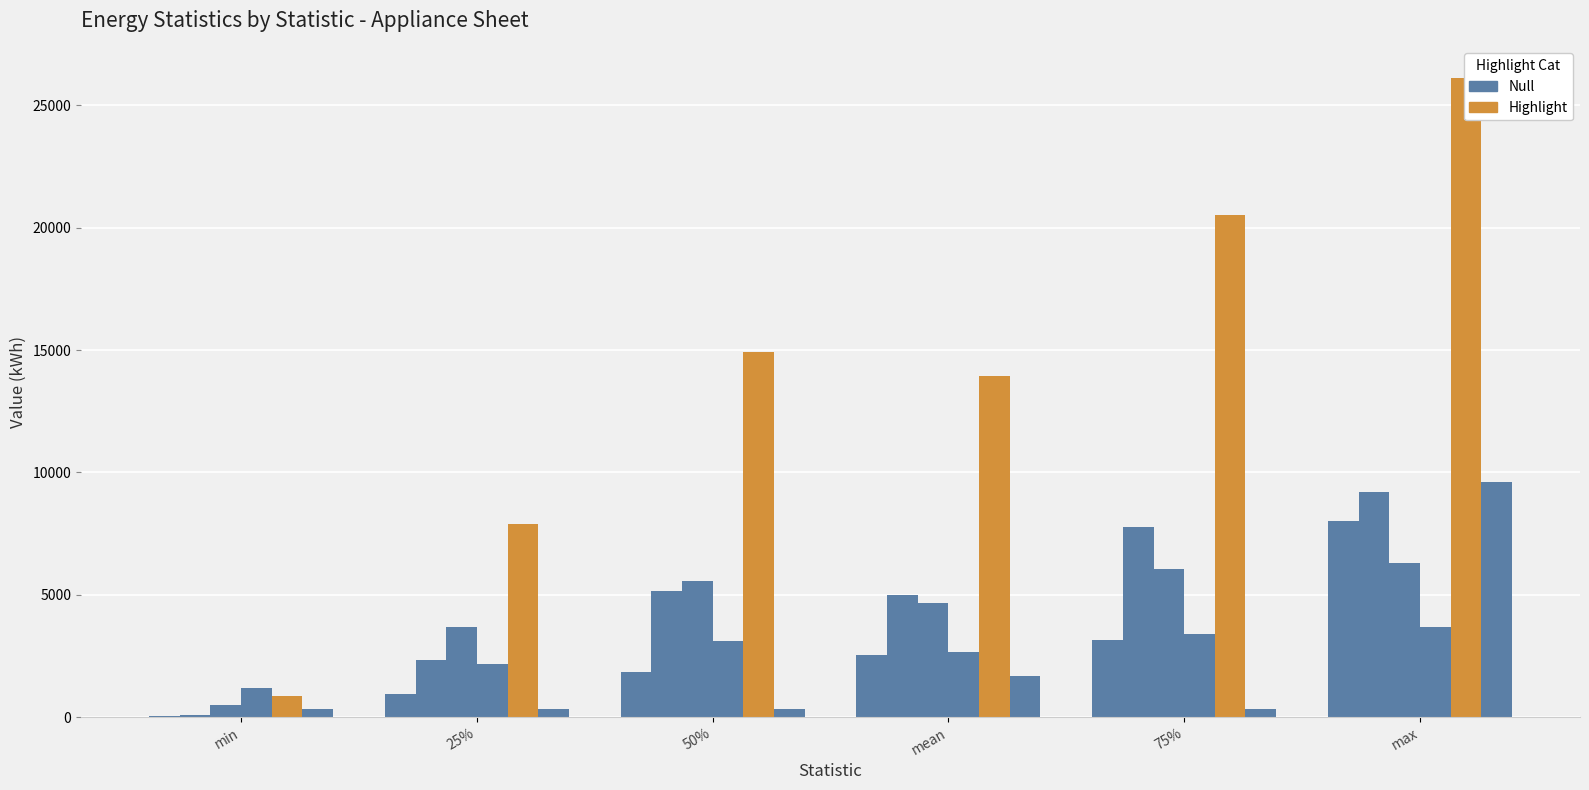

Which category has the lowest value across all series?

min